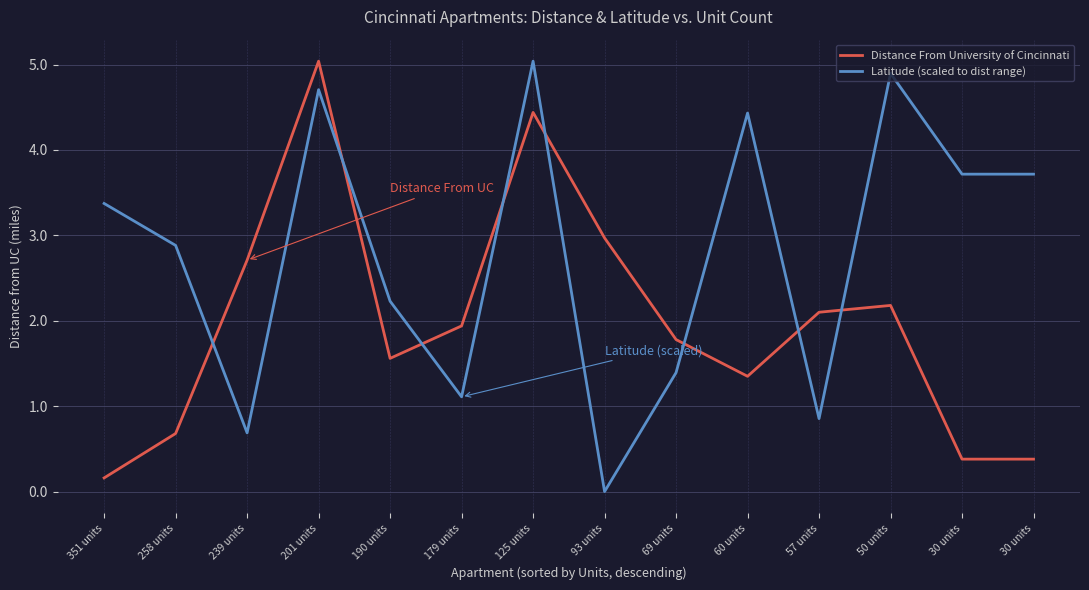

What is the label of the 6th point from the right?

69 units